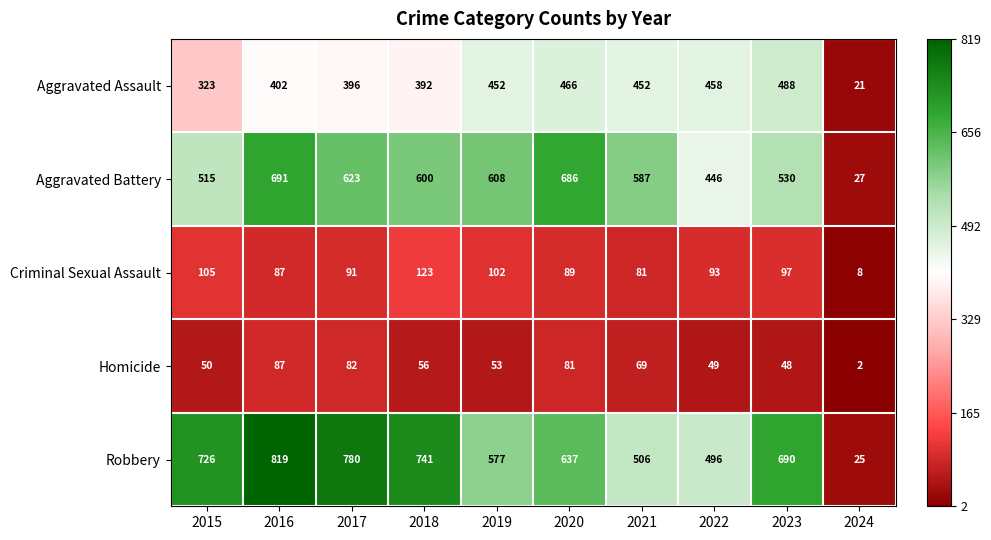

At which category is the sum across all series the highest?

2016